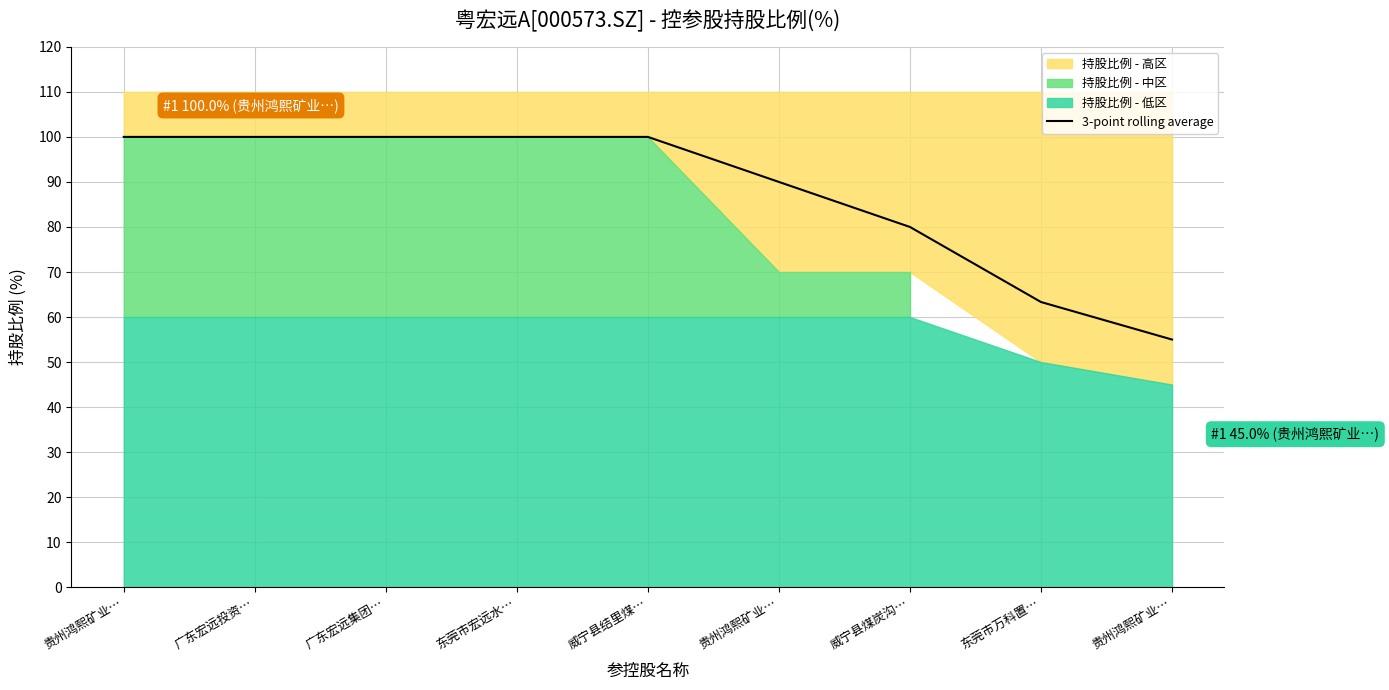

What is the label of the 6th point from the right?

东莞市宏远水…